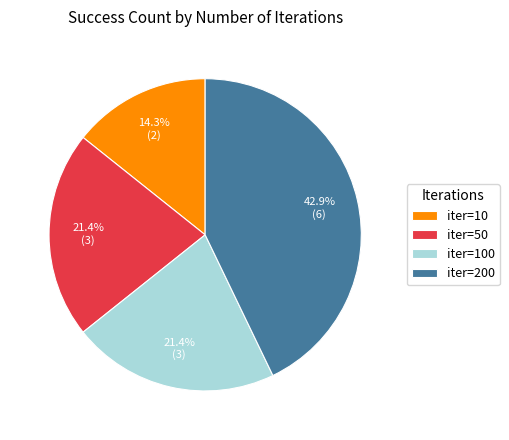

Combined, what portion of the pie is iter=200 and iter=100?

64.3%